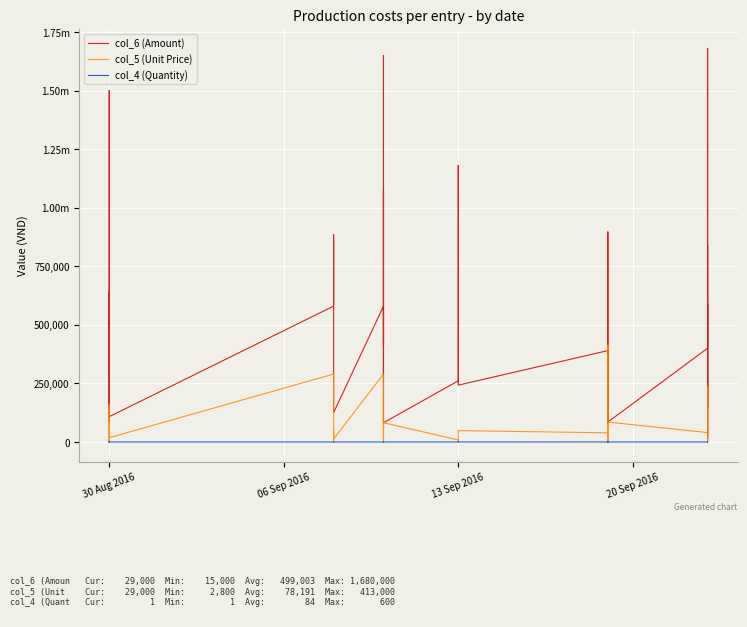

What is the value of the col_4 (Quantity) point at the 9th from the left?

2